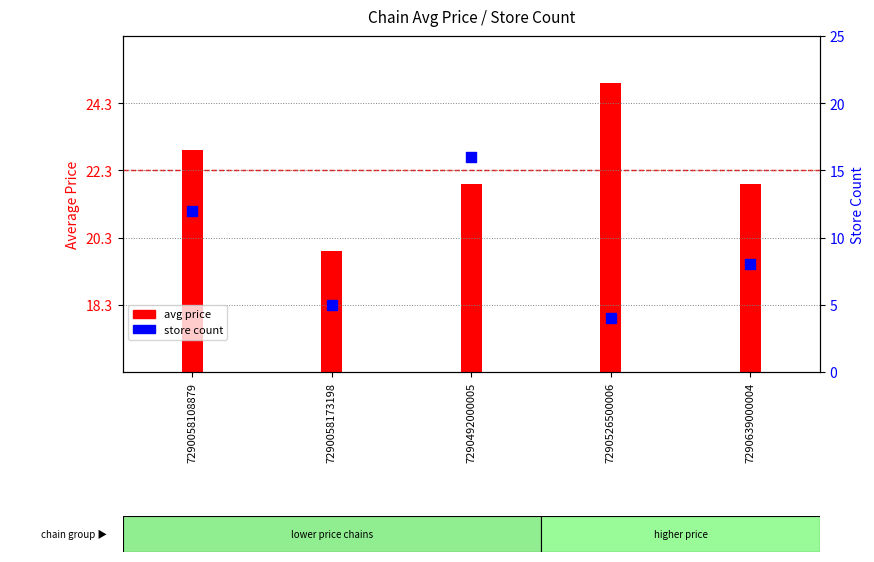

Which series has the largest total across all categories?

avg price